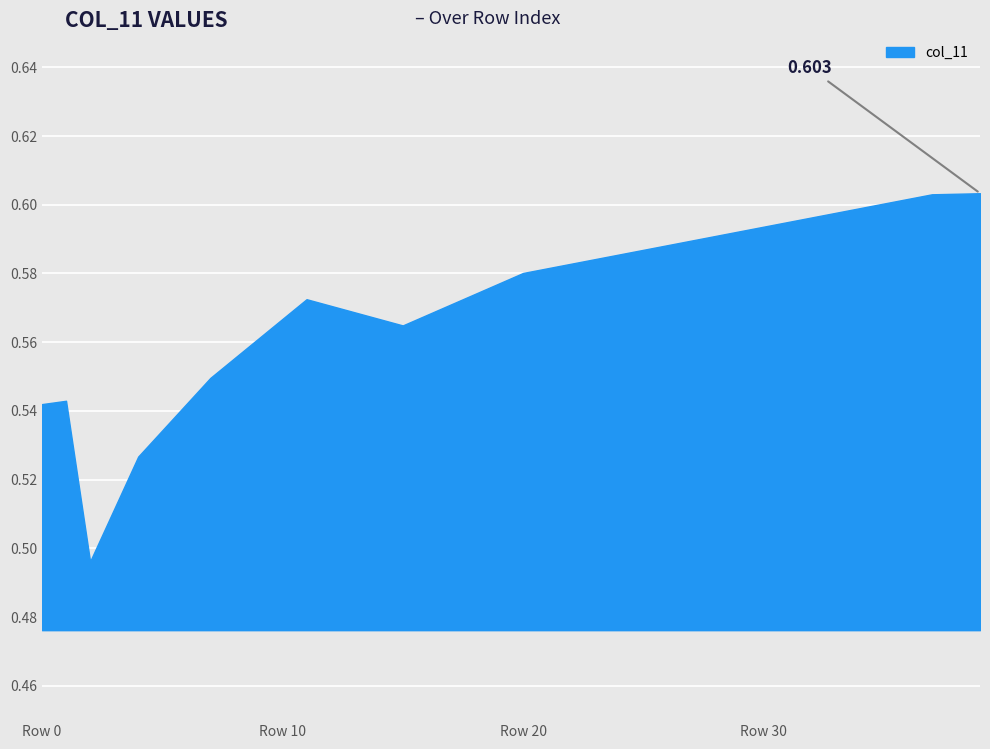

How many lines are shown in the chart?

1